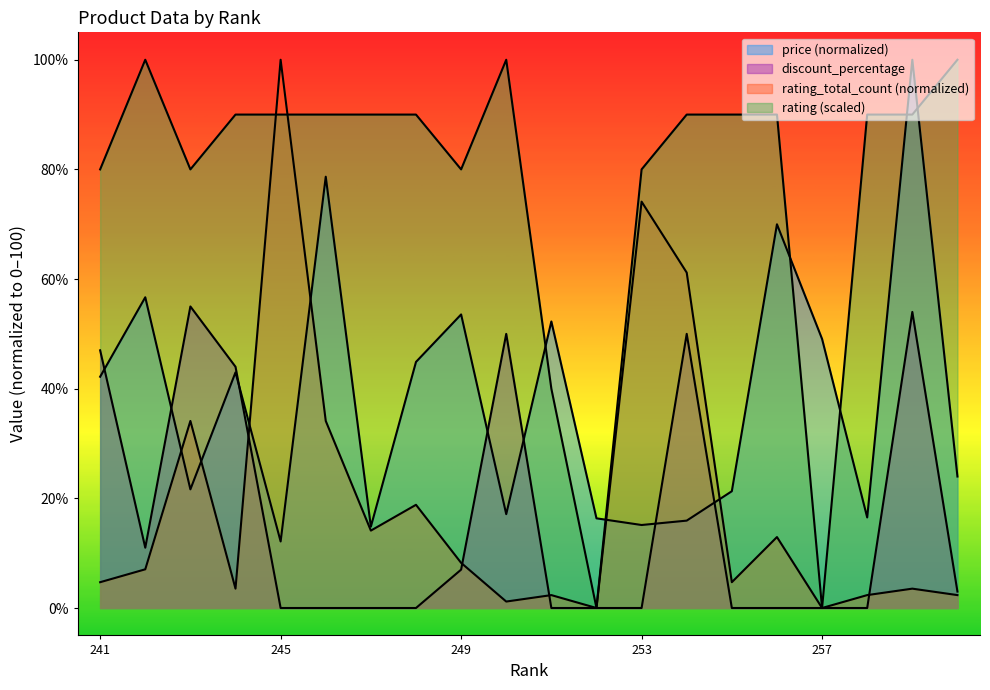

How many interior local peaks does the rating_total_count series have?

7